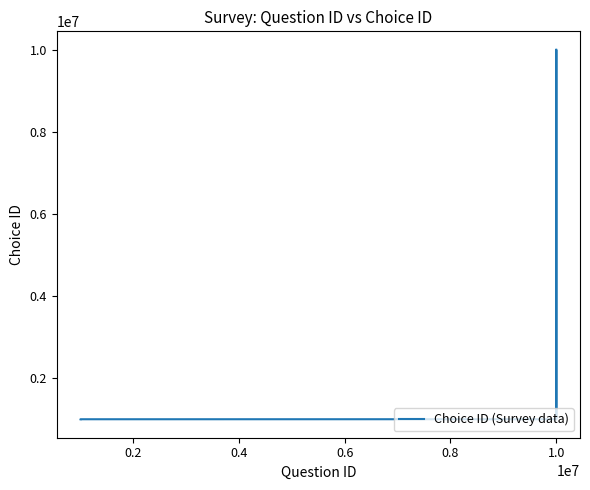

Reading left to right, extract all data points from this chart.

1000042	1000043	1000920	10006700	10006701	10006702	10006703	10006704	1000922	10006705	10006706	10006707	10006708	10006723	10006724	10006725	10006726	10006727	10006728	10006729